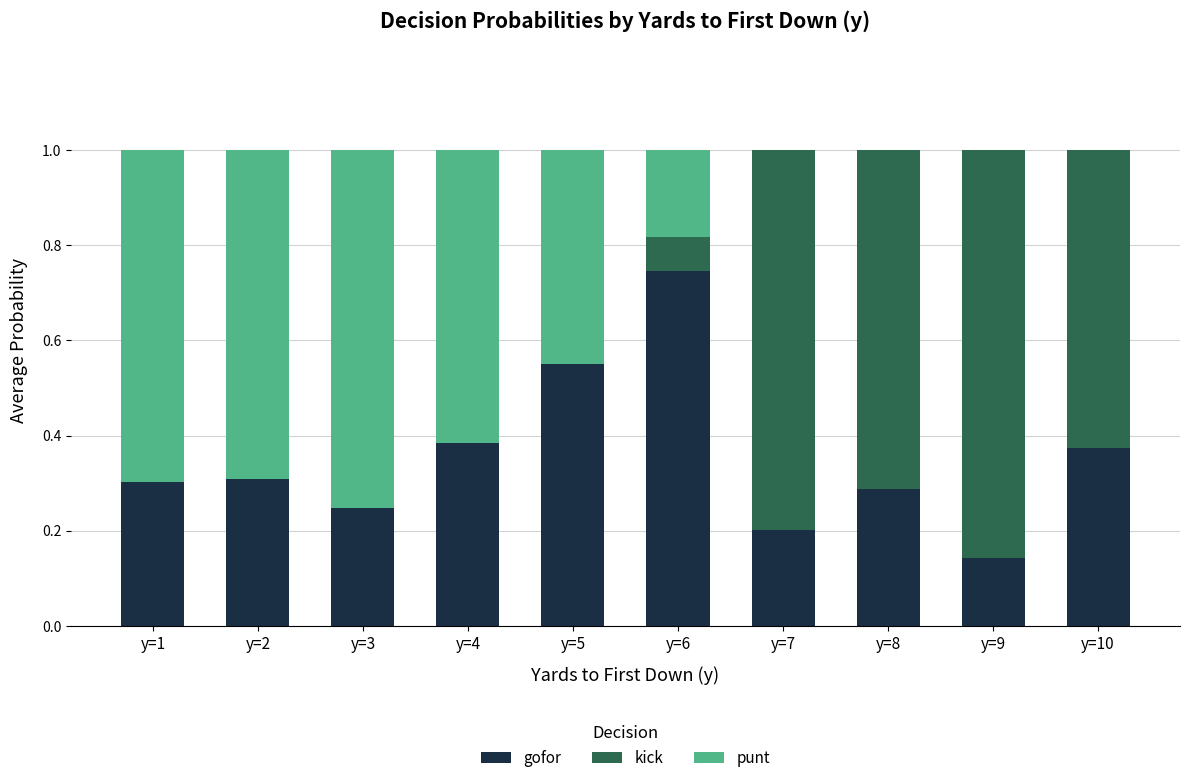

What is the sum of all gofor values?

3.5